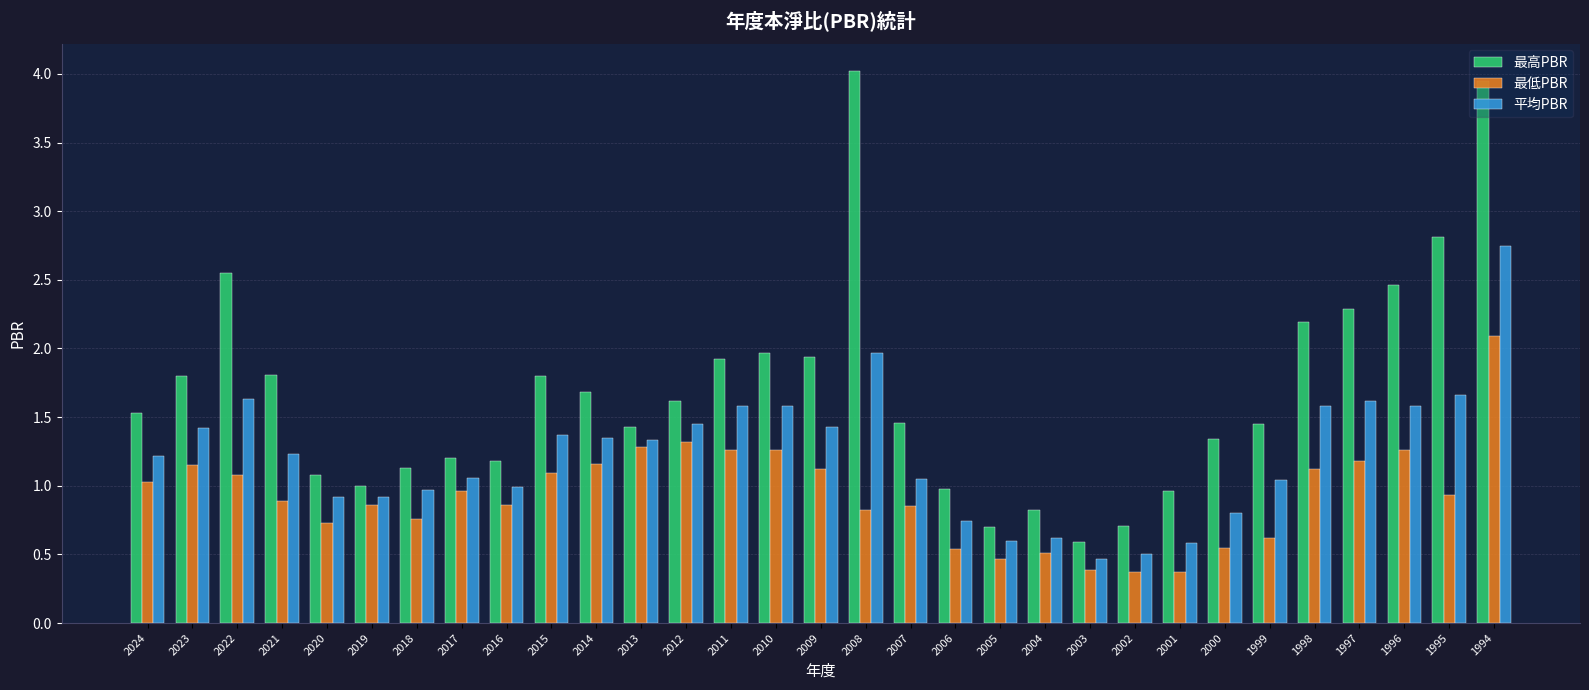

What is the approximate value of 最高PBR at 2006?

1.0